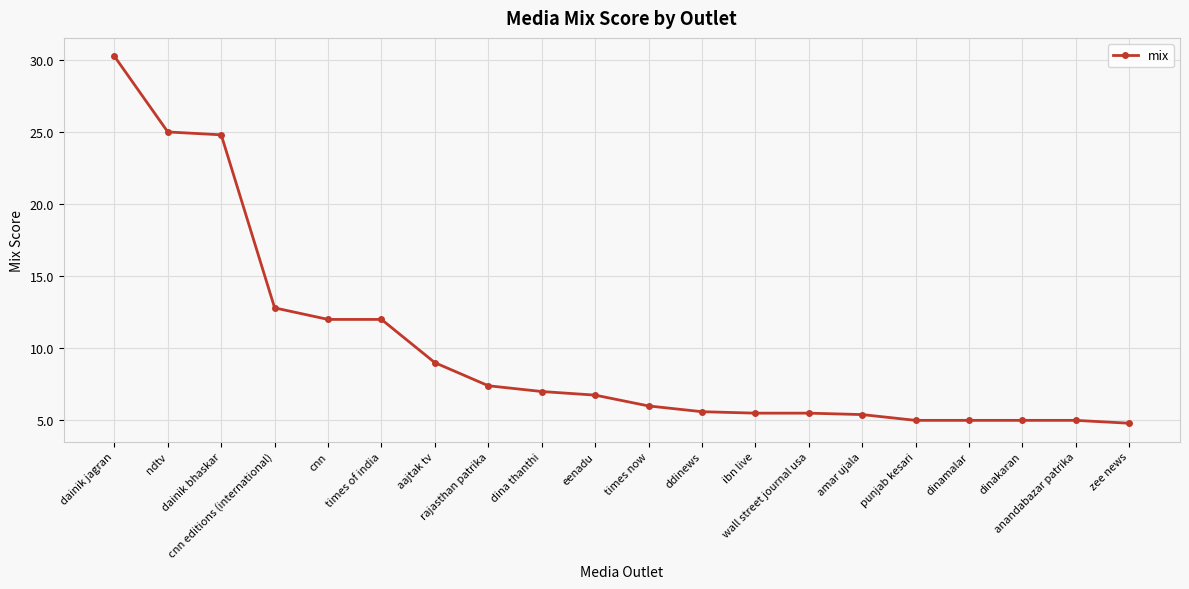

What is the change in value from cnn editions (international) to dinakaran?

-7.8